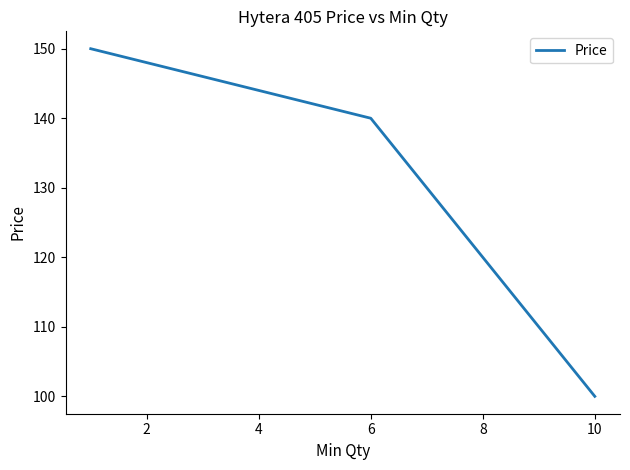

Is this an area chart (filled region under the line)?

No